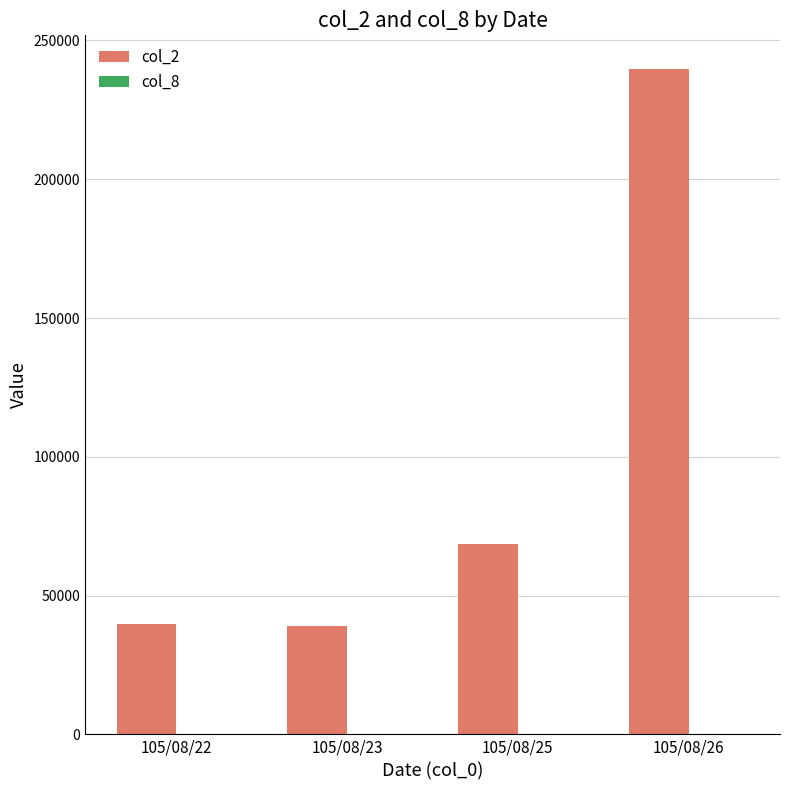

At which category does the chart reach its peak across all series?

105/08/26